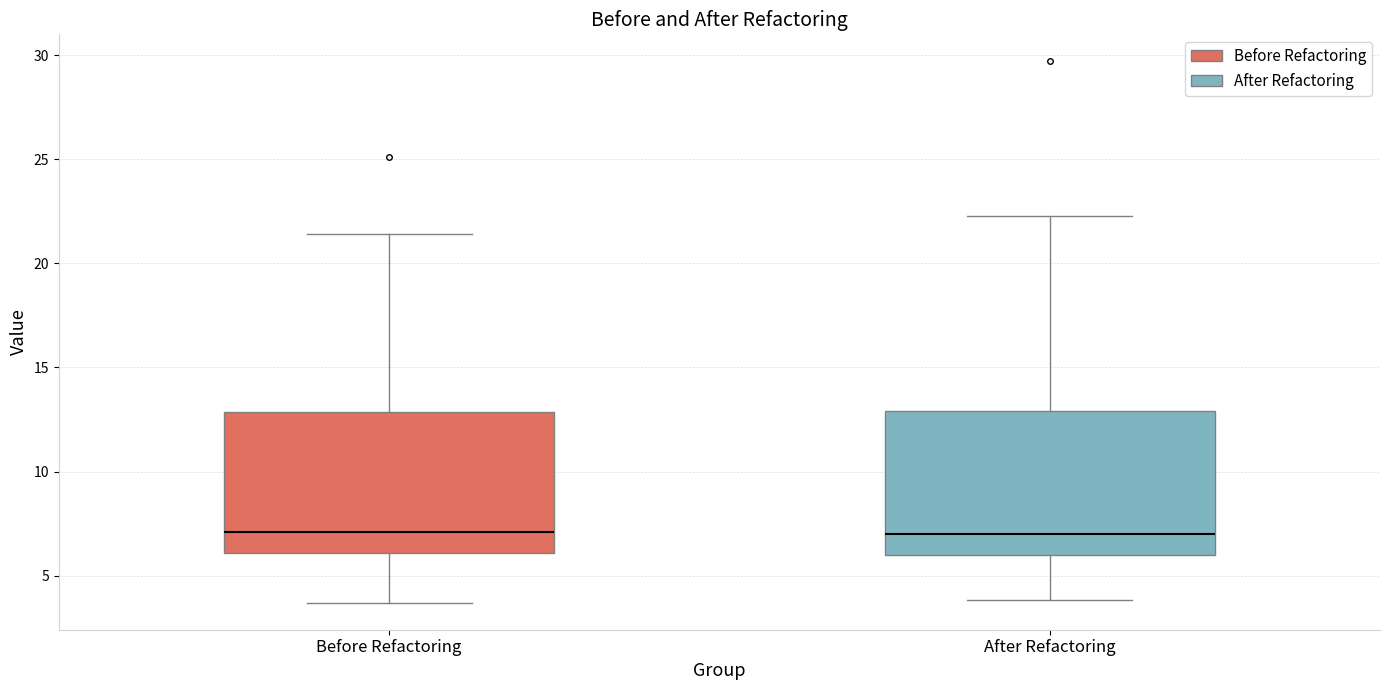

Reading left to right, transcribe this box plot: for each box, give where its median line is, the range the box spans, and where its two whiskers end, as read against the y-axis. The values are not printed on the chart, so give them approximately, as read against the axis.

Before Refactoring: median 7.0, box 6.0 to 13.0, whiskers 3.5 to 21.5
After Refactoring: median 7.0, box 6.0 to 13.0, whiskers 4.0 to 22.5